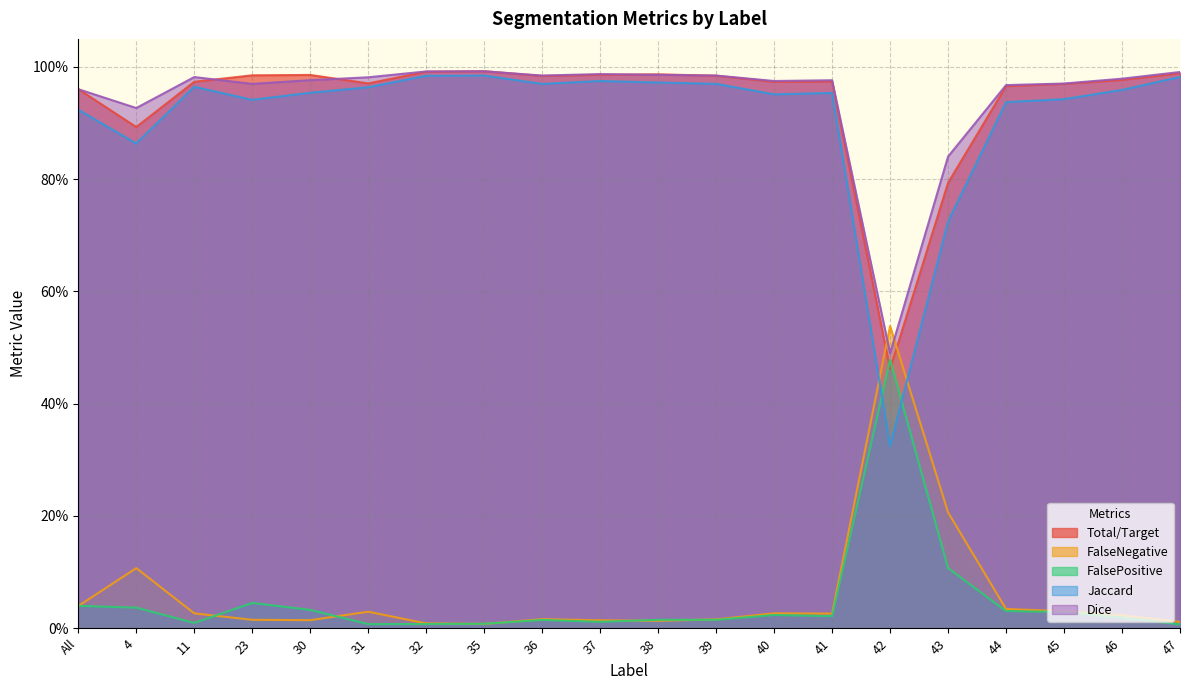

At which category does FalseNegative reach its first local peak?

4